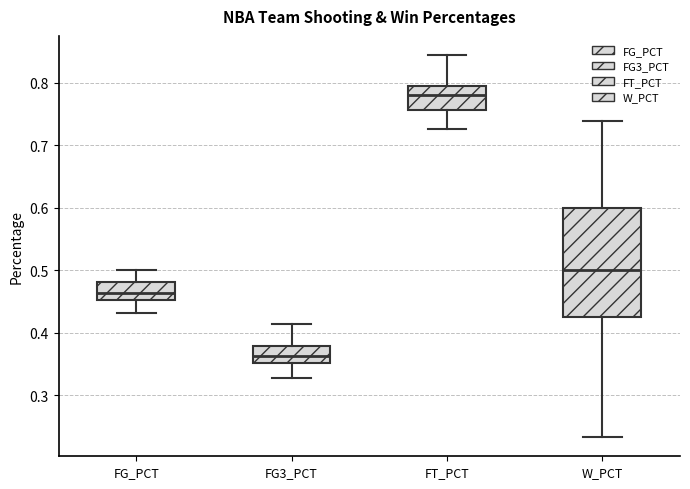

Reading left to right, transcribe this box plot: for each box, give where its median line is, the range the box spans, and where its two whiskers end, as read against the y-axis. The values are not printed on the chart, so give them approximately, as read against the axis.

FG_PCT: median 0.46, box 0.45 to 0.48, whiskers 0.43 to 0.50
FG3_PCT: median 0.36, box 0.35 to 0.38, whiskers 0.33 to 0.41
FT_PCT: median 0.78, box 0.76 to 0.79, whiskers 0.73 to 0.84
W_PCT: median 0.50, box 0.42 to 0.60, whiskers 0.23 to 0.74